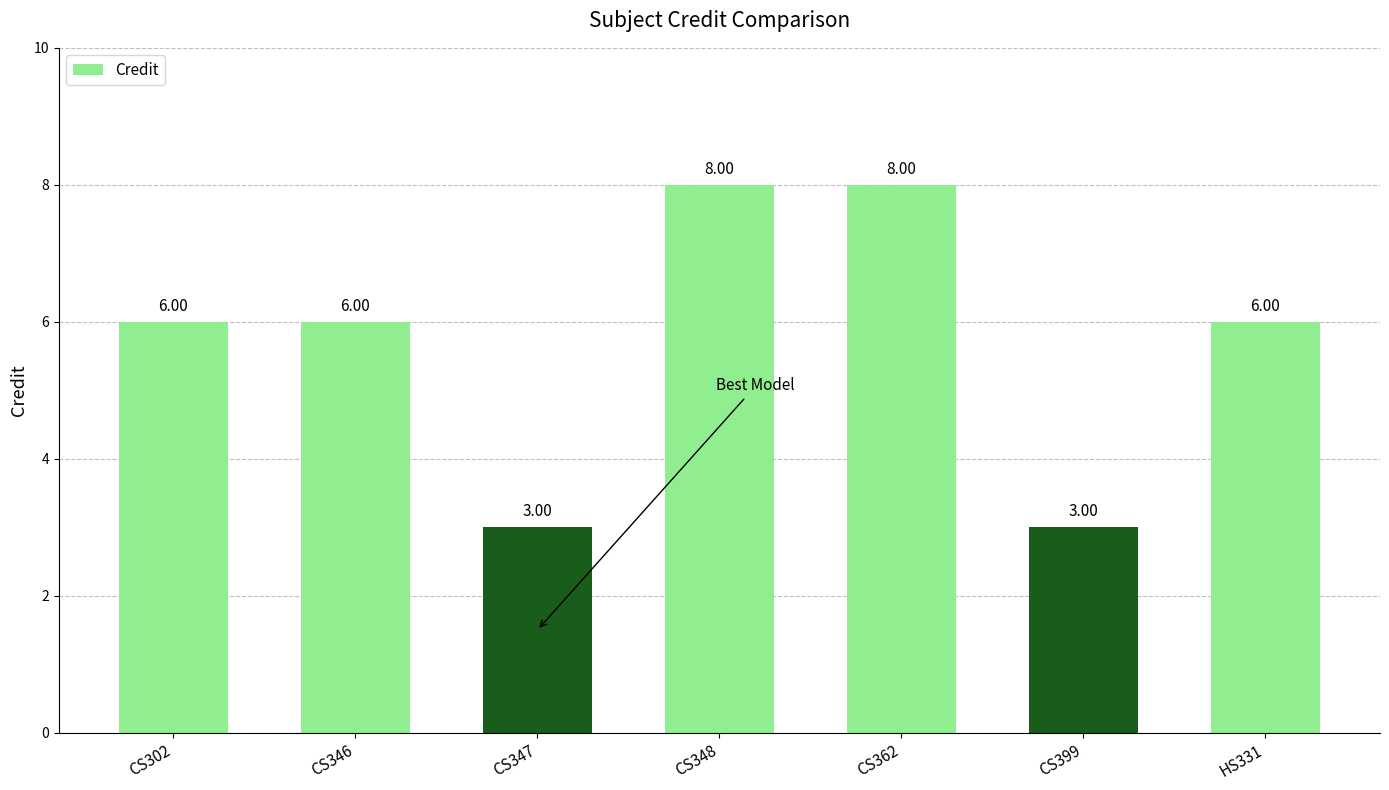

What position from the right is CS347?

5